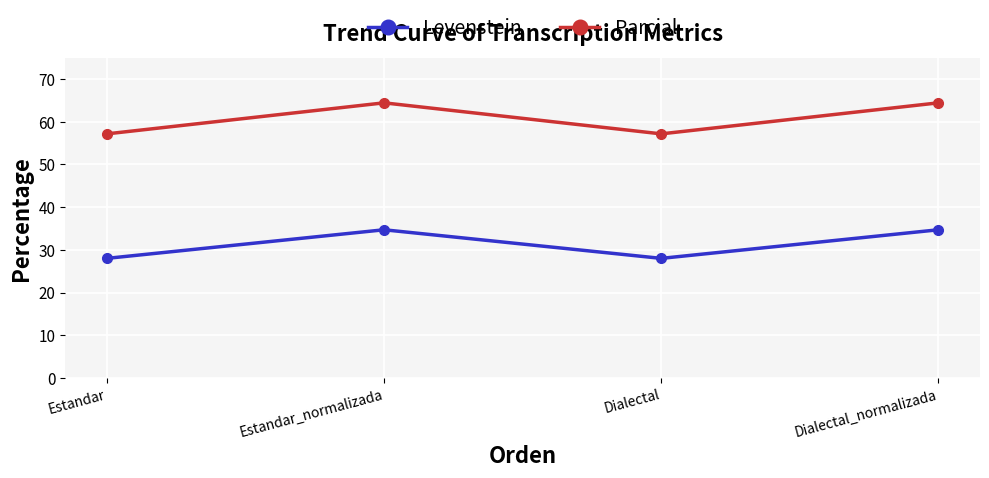

What is the difference between the Parcial values at Estandar_normalizada and Estandar?

7.3